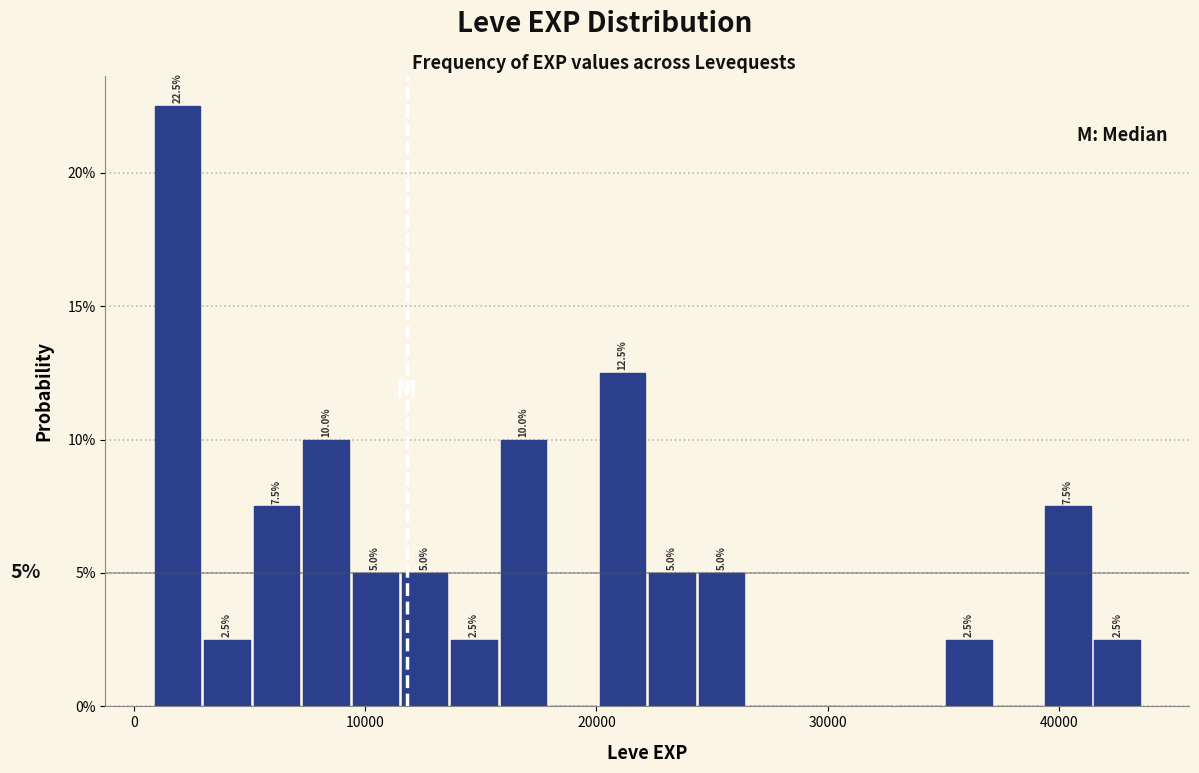

Around what value on the x-axis is the tallest bar? Give the approximate position of its centre, as read against the axis.

2000